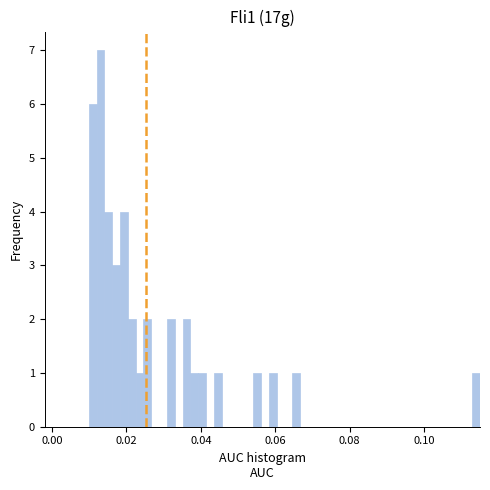

Around what value on the x-axis is the tallest bar? Give the approximate position of its centre, as read against the axis.

0.014